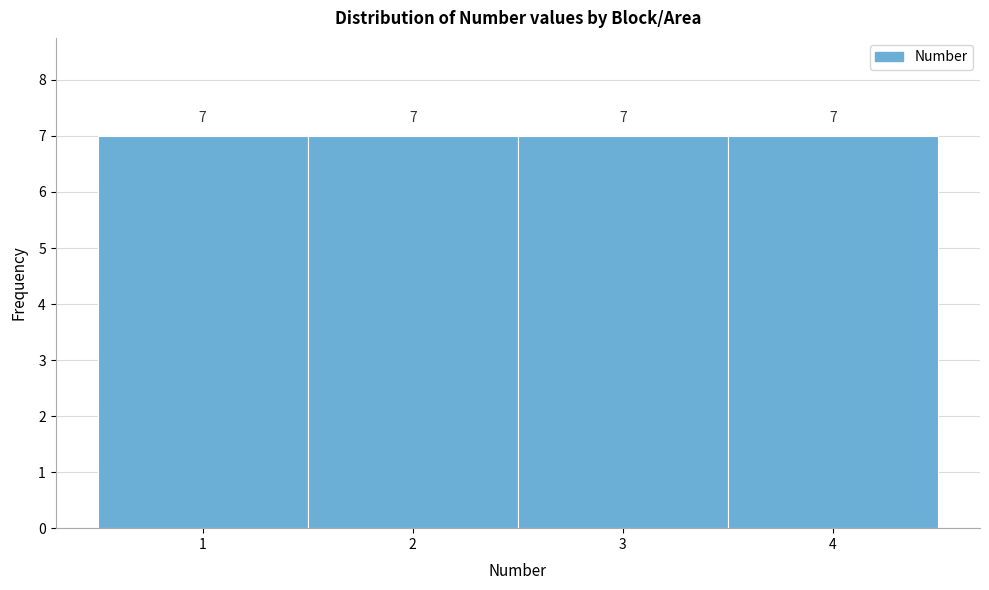

What is the height of the bar covering 1.5 to 2.5 on the x-axis?

7